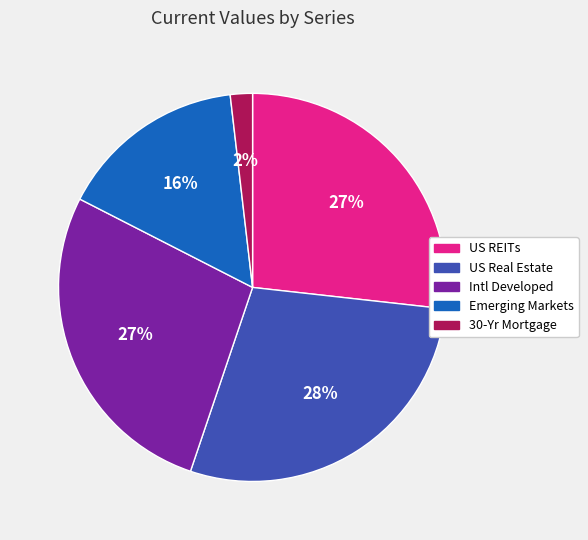

Does Emerging Markets represent more than half of the total?

No